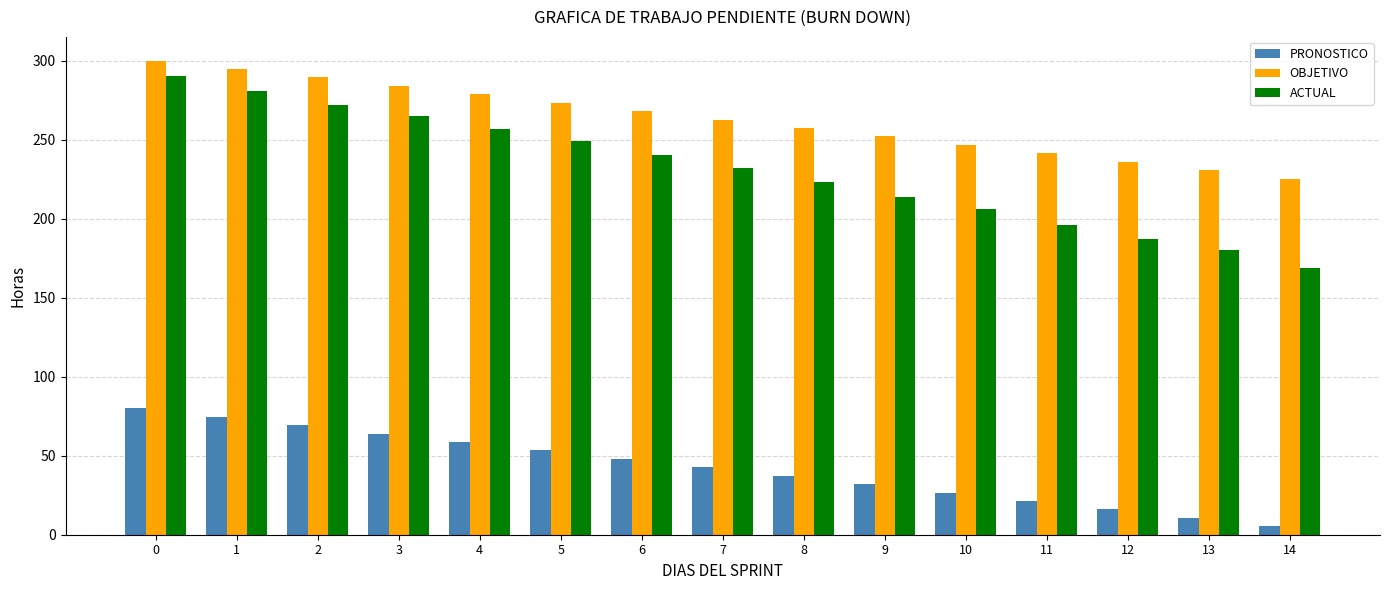

What is the difference between the ACTUAL values at 2 and 5?

23.0